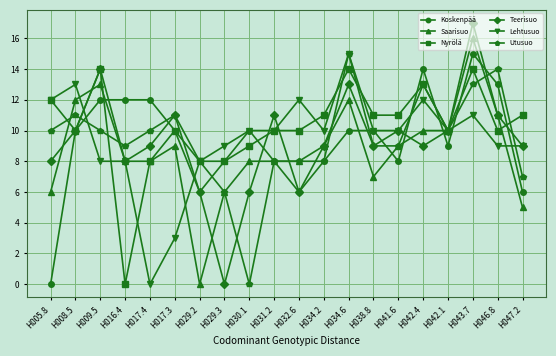

What is the difference between the Teerisuo values at H008.5 and H029.2?

4